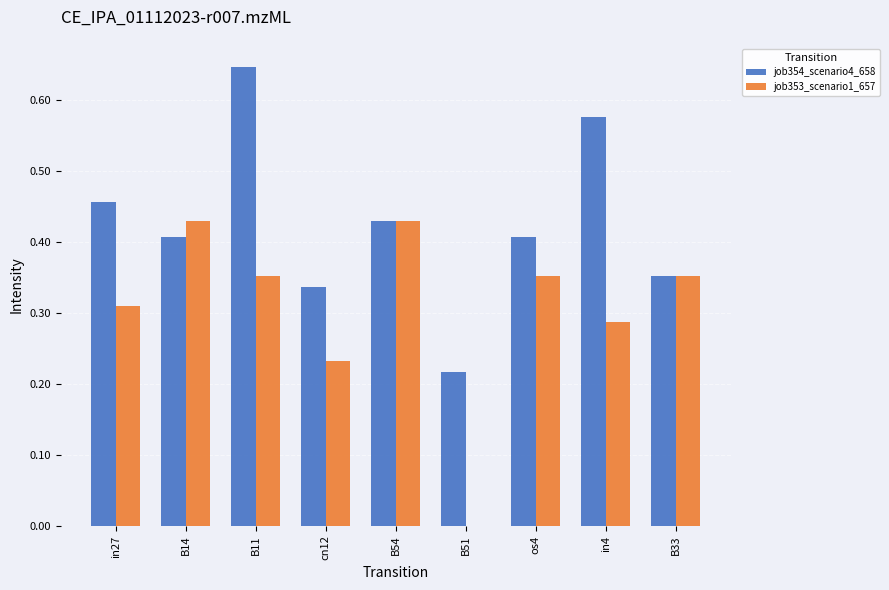

What are all the series names shown in the legend?

job354_scenario4_658, job353_scenario1_657